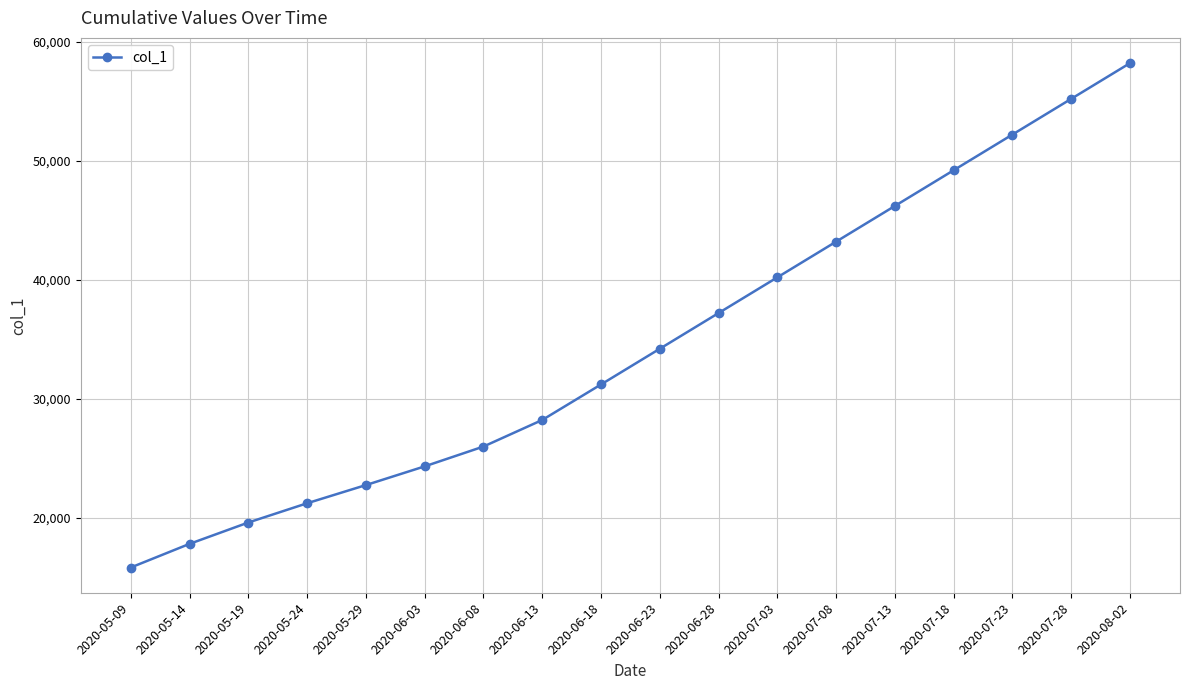

Count the number of categories in the chart.

18